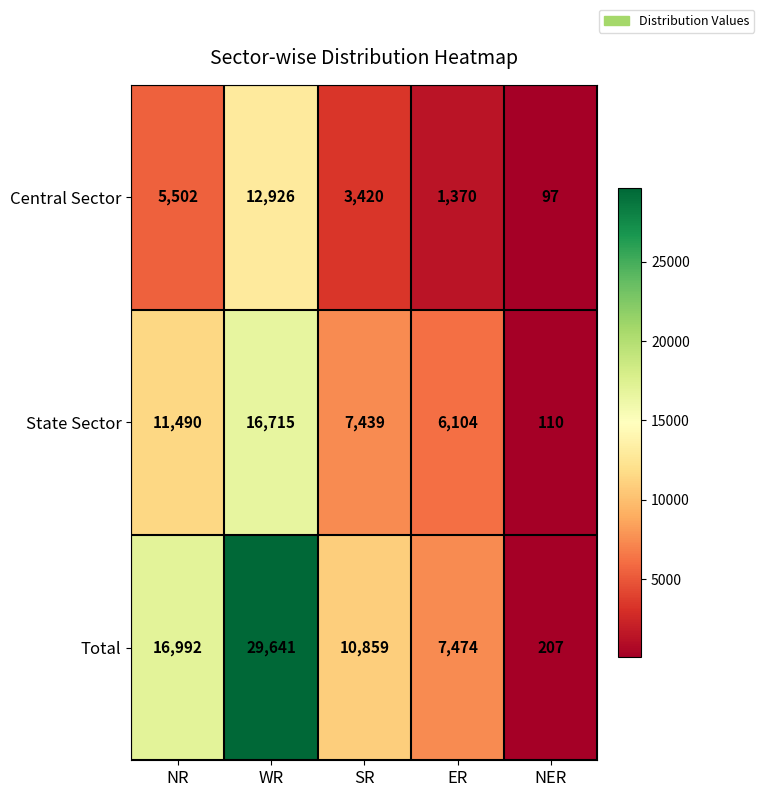

Reading right to left, transcribe all the data shown in this chart.

Central Sector: 97	1370	3420	12926	5502
State Sector: 110	6104	7439	16715	11490
Total: 207	7474	10859	29641	16992